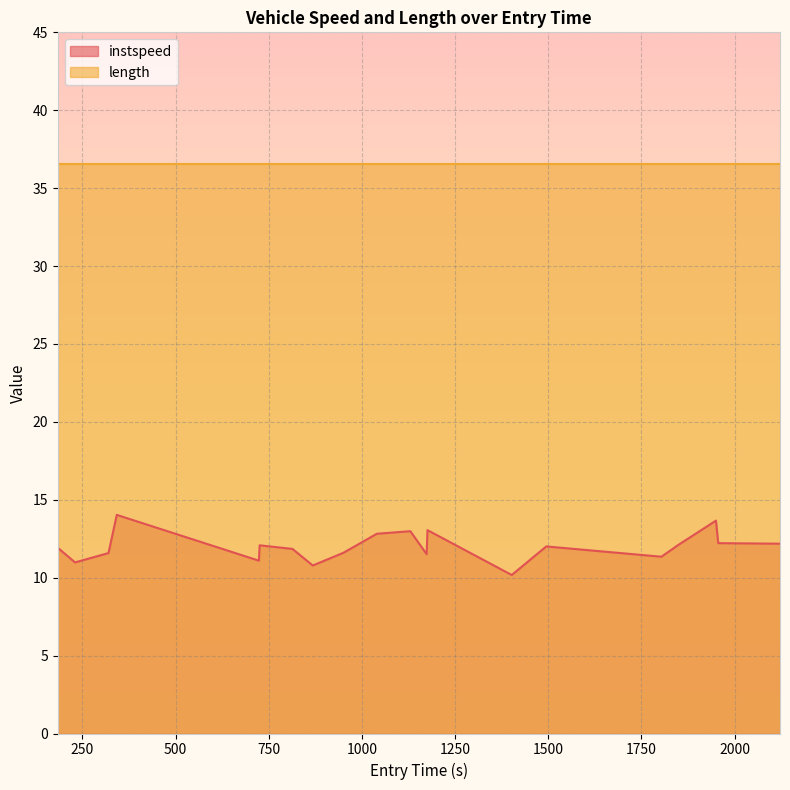

What is the minimum value shown in the chart?

10.2